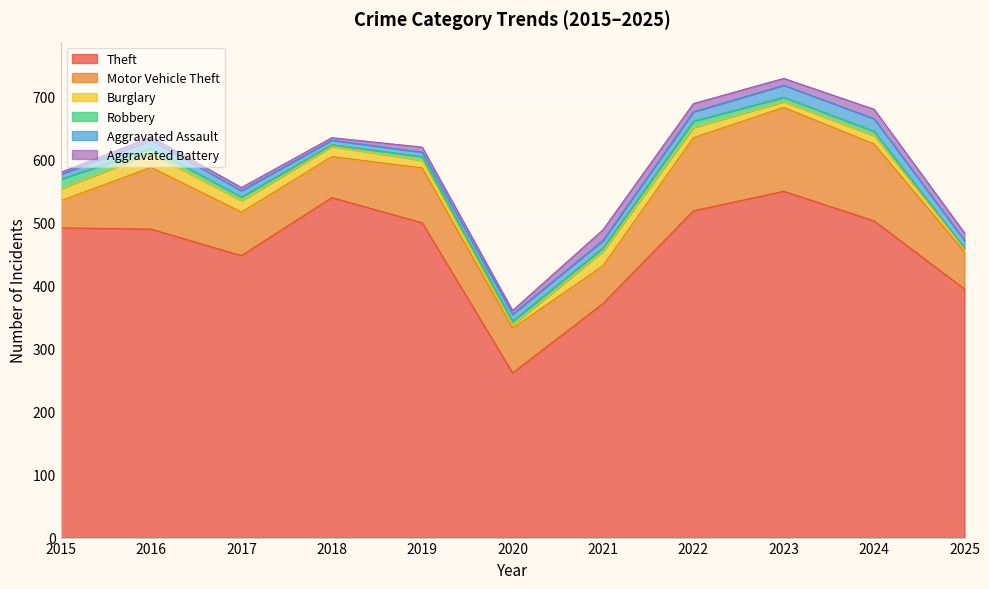

Rank the series by their maximum value, from lowest to highest.

Robbery, Aggravated Battery, Aggravated Assault, Burglary, Motor Vehicle Theft, Theft